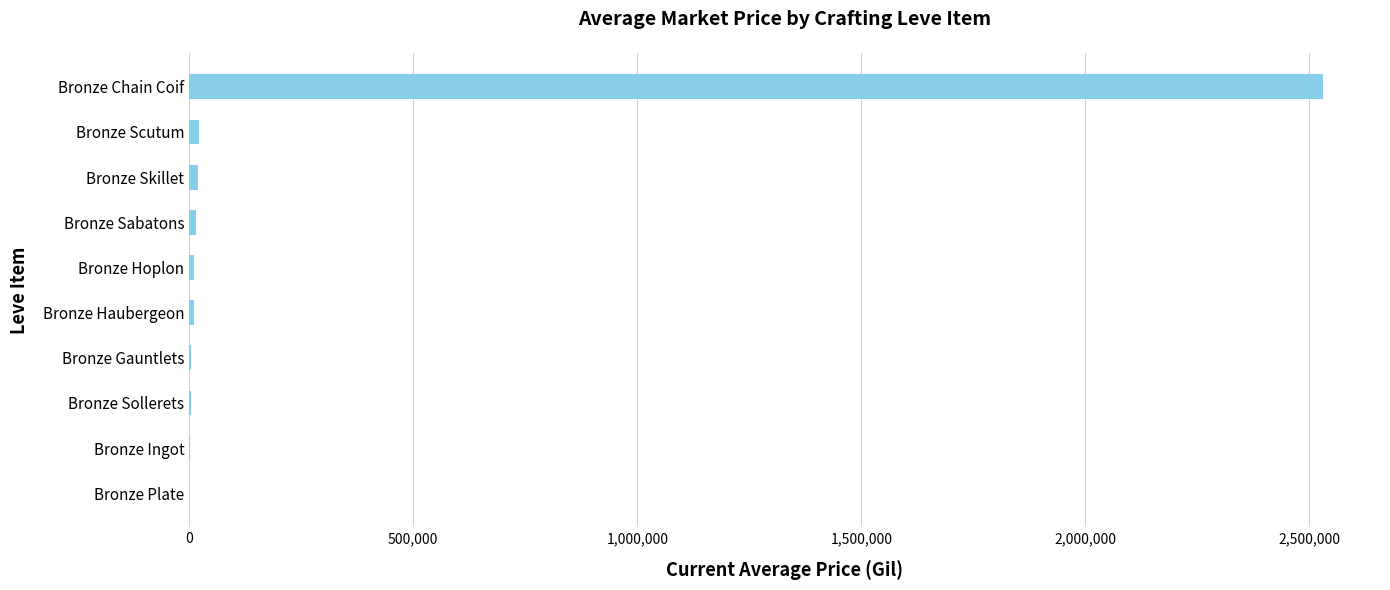

How many distinct data groups are displayed?

1